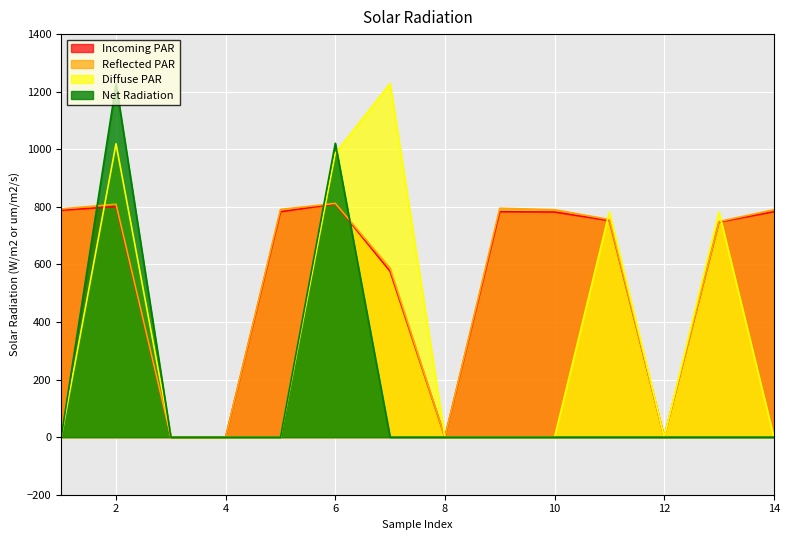

What is the average value of the Reflected PAR series?

548